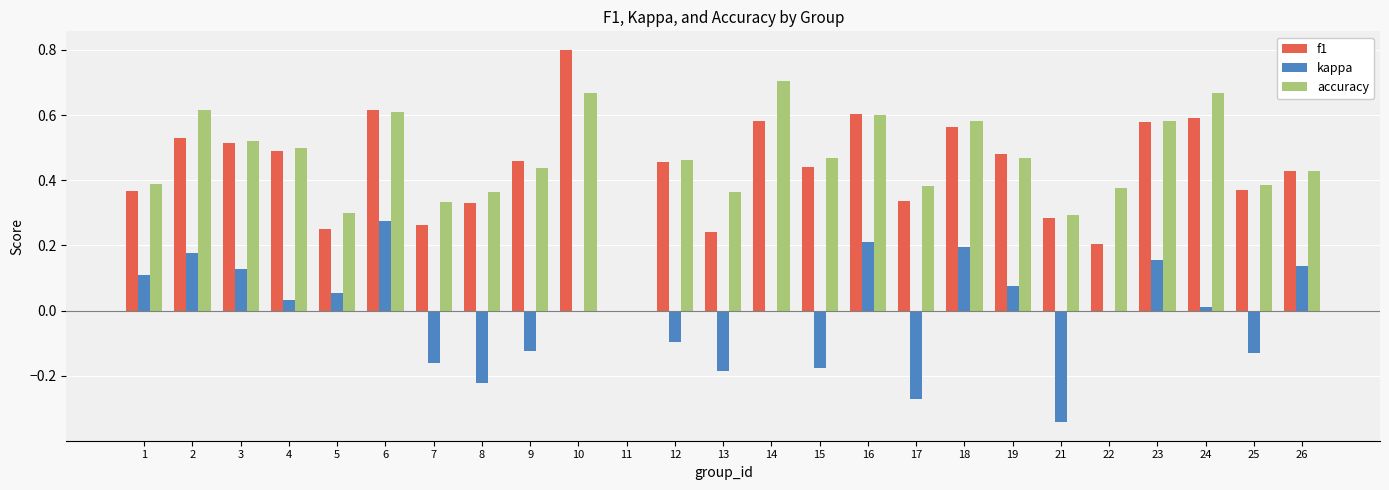

What is the maximum value shown in the chart?

0.8